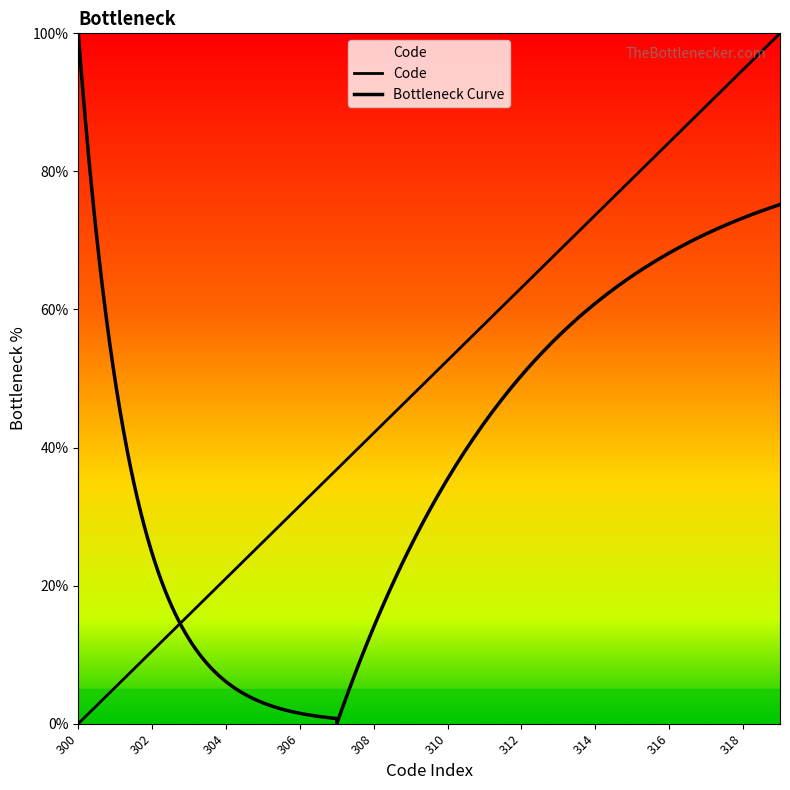

Rank the categories by value from highest to lowest.

319, 318, 317, 316, 315, 314, 313, 312, 311, 310, 309, 308, 307, 306, 305, 304, 303, 302, 301, 300